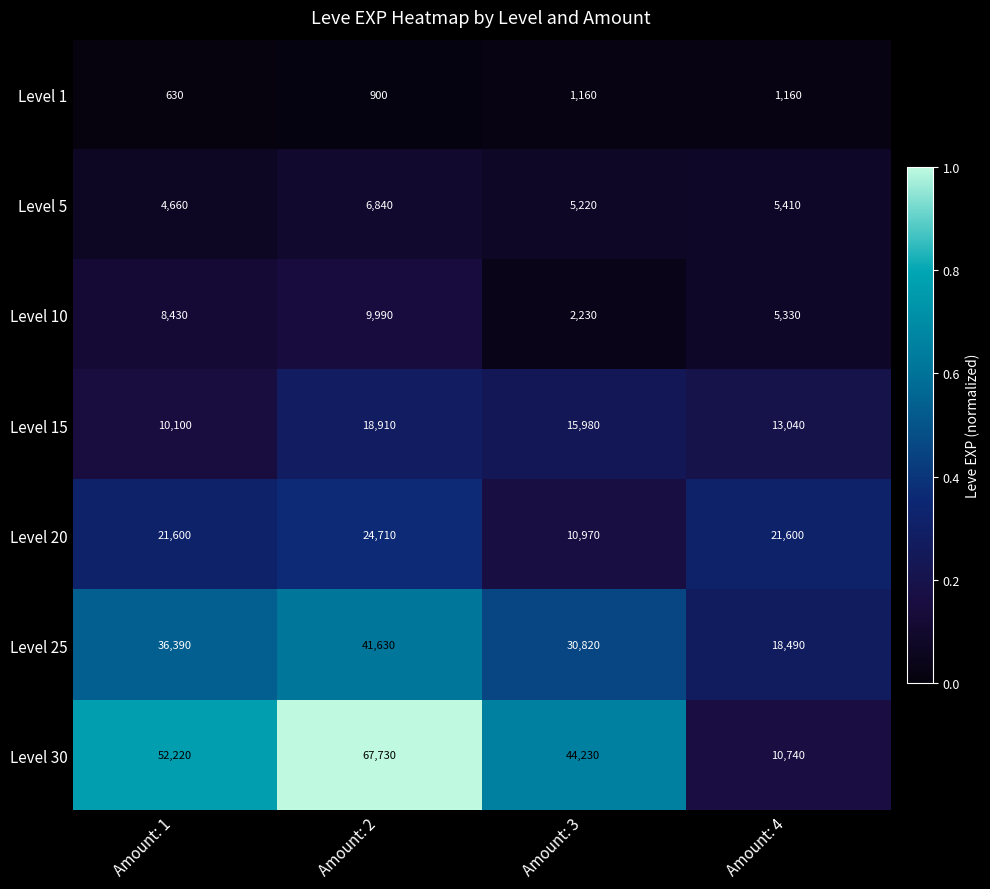

What is the total value across all series at Amount: 4?

75770